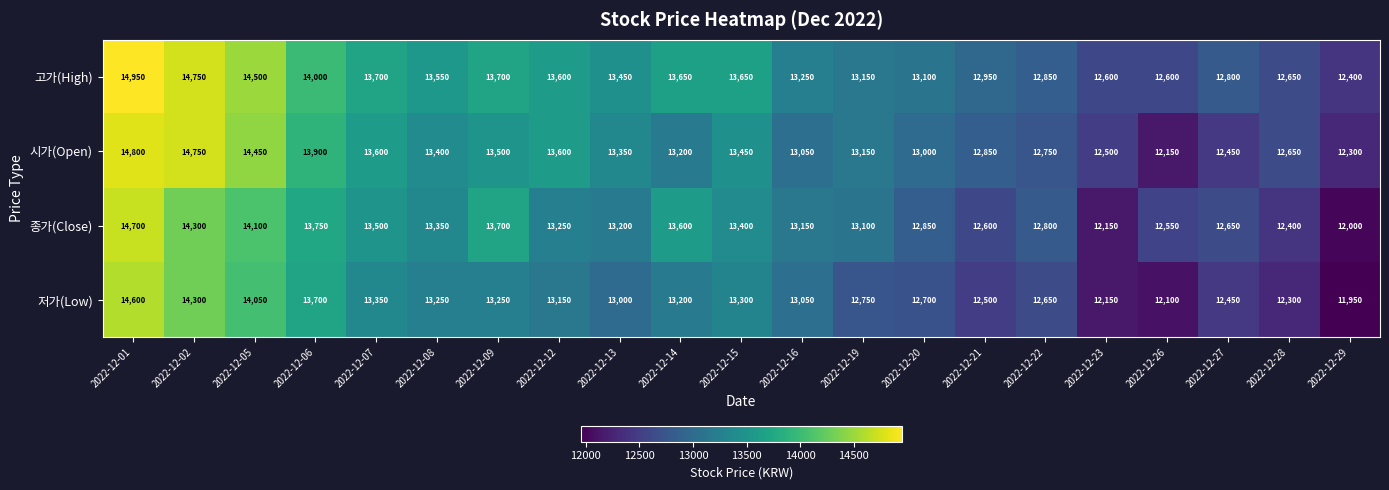

Which series has the largest range (max minus min)?

종가(Close)